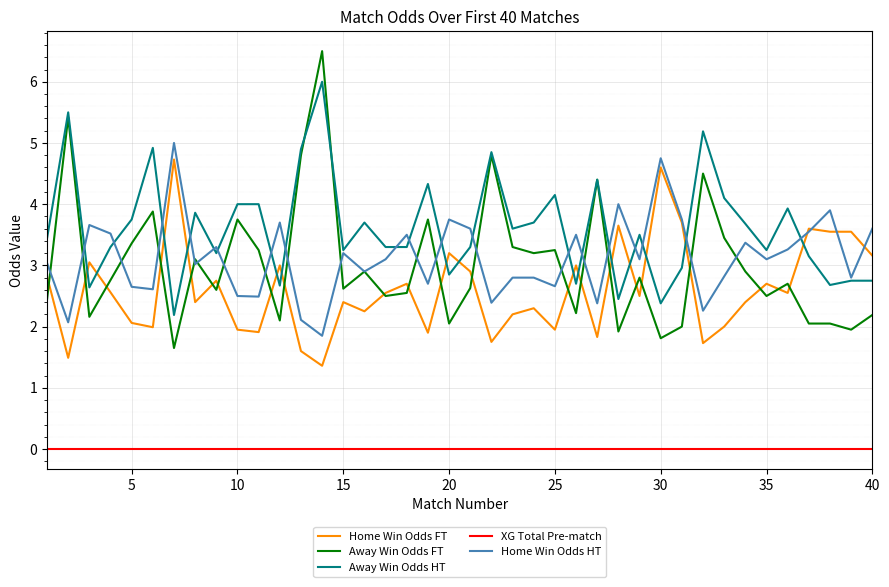

True or false: Away Win Odds FT and XG Total Pre-match cross at least once.

False